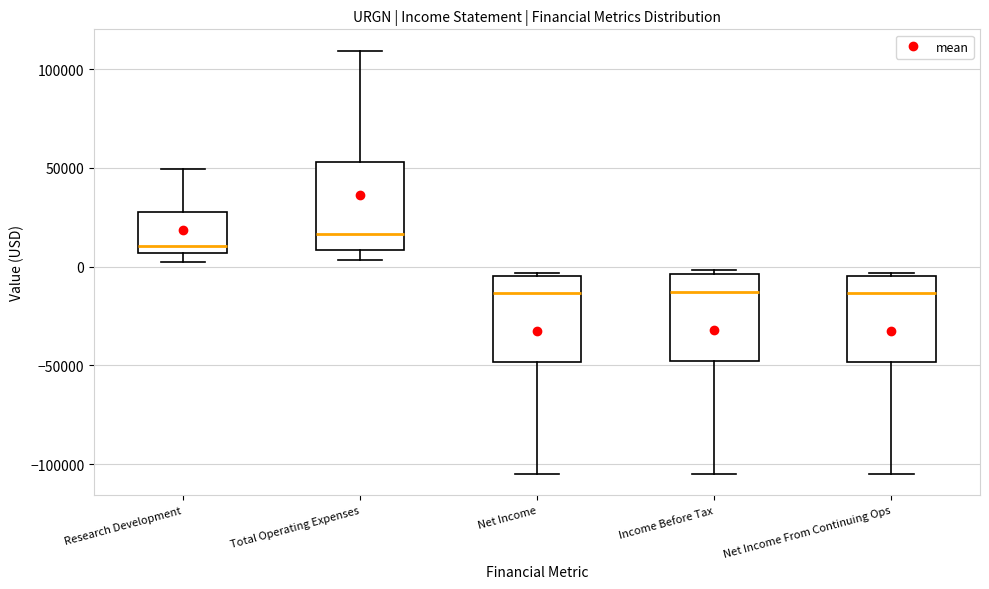

Reading left to right, read every box against the y-axis: the position of its median line, the range the box covers, and the ends of its whiskers. The values are not printed on the chart, so give them approximately, as read against the axis.

Research Development: median 10000, box 5000 to 30000, whiskers 0 to 50000
Total Operating Expenses: median 15000, box 10000 to 55000, whiskers 5000 to 110000
Net Income: median -15000, box -50000 to -5000, whiskers -105000 to -5000
Income Before Tax: median -15000, box -50000 to -5000, whiskers -105000 to 0
Net Income From Continuing Ops: median -15000, box -50000 to -5000, whiskers -105000 to -5000